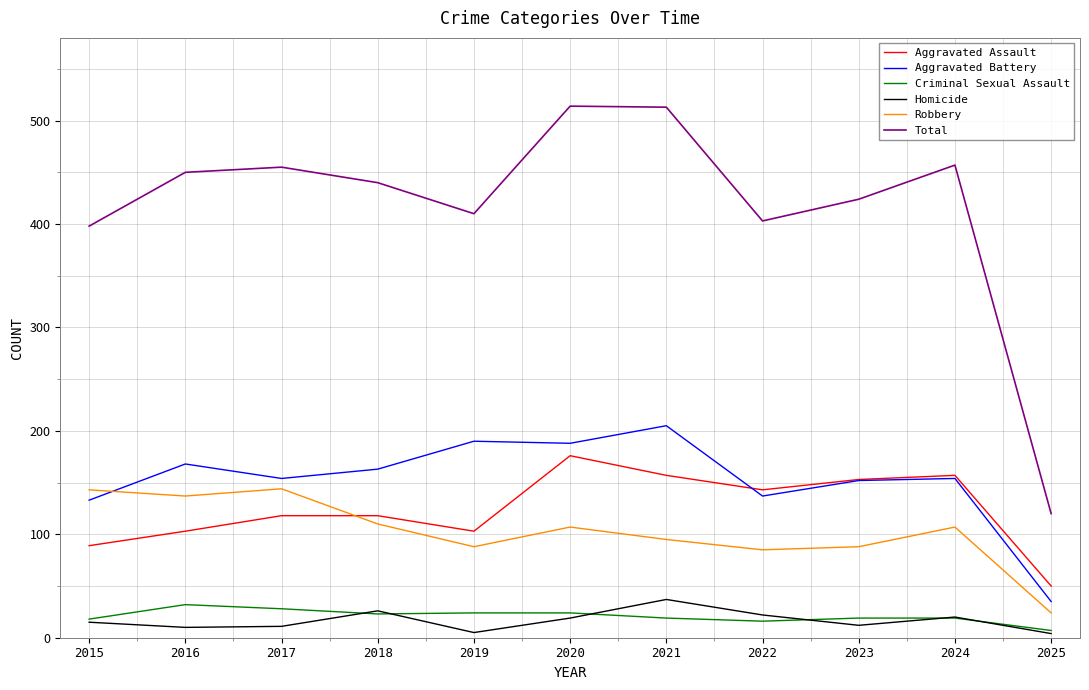

Is the value of Criminal Sexual Assault at 2016 greater than the value of Homicide at 2017?

Yes